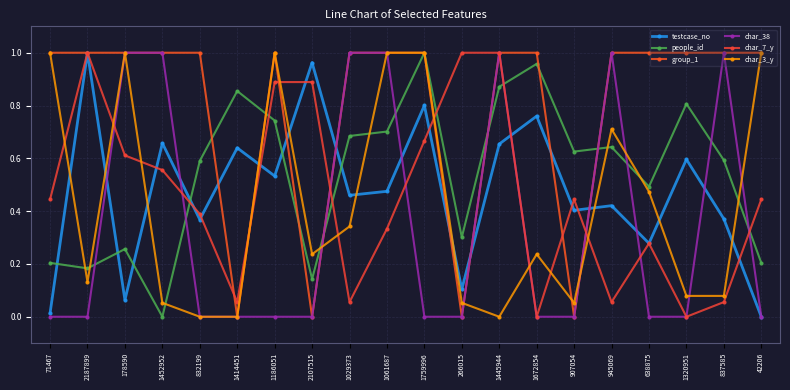

True or false: people_id has a value of 1.0 at 1672854.

True